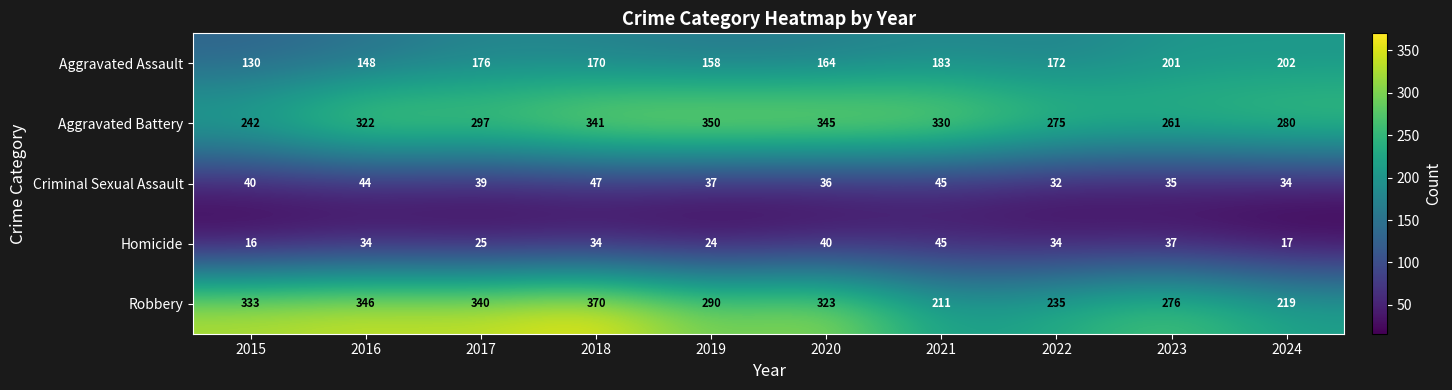

List the series in order of their peak value, lowest first.

Homicide, Criminal Sexual Assault, Aggravated Assault, Aggravated Battery, Robbery